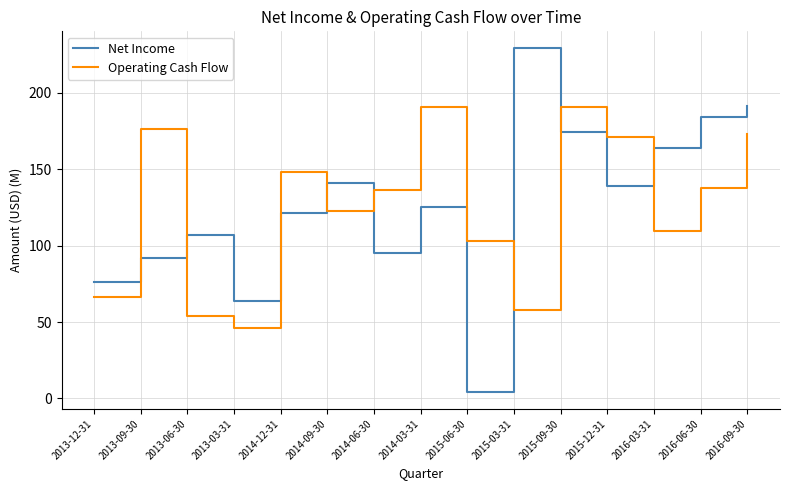

What are all the series names shown in the legend?

Net Income, Operating Cash Flow